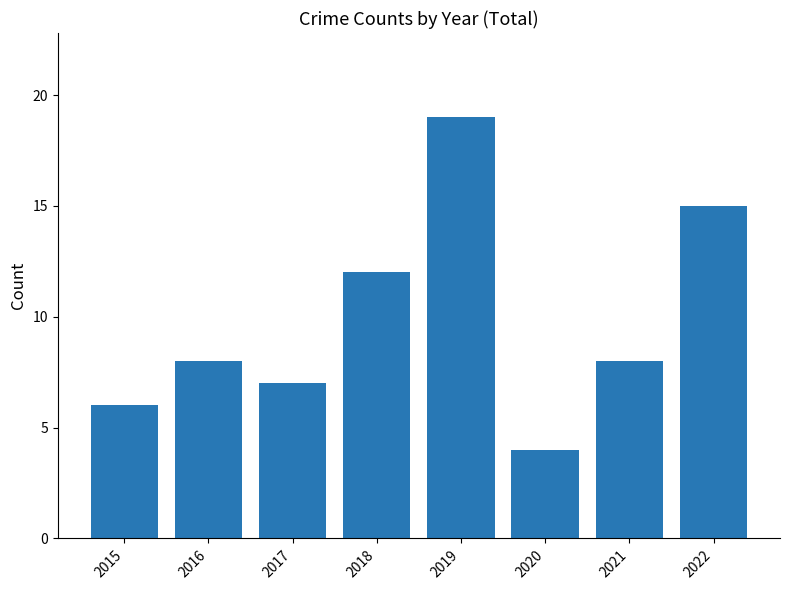

The value at 2017 is 7. True or false?

True